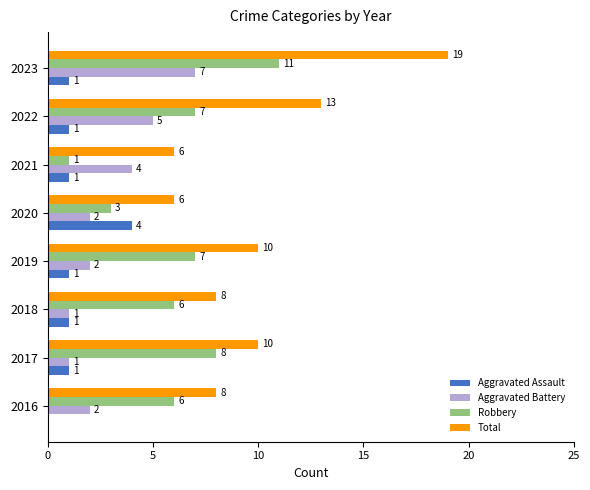

The value of Aggravated Assault at 2019 is 0. True or false?

False